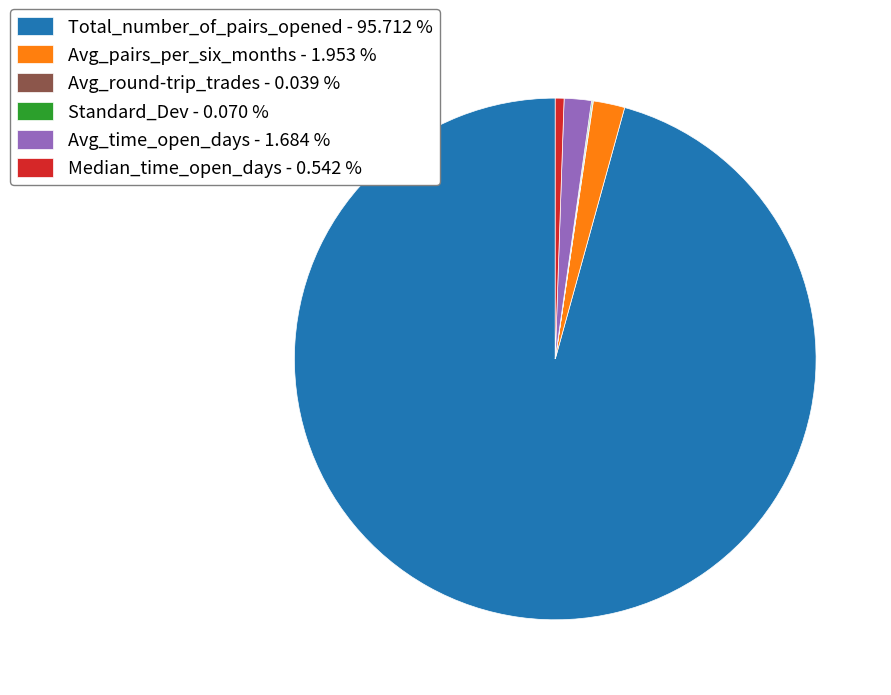

Is there a majority slice in this chart?

Yes